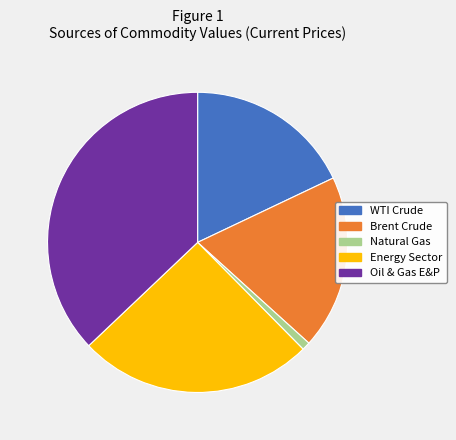

Is it true that Oil & Gas E&P is 44% of the pie?

False